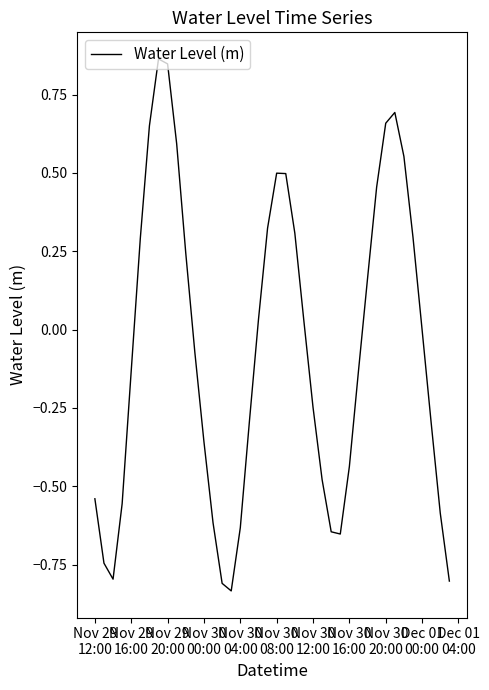

What is the difference between the maximum and minimum values?

1.7